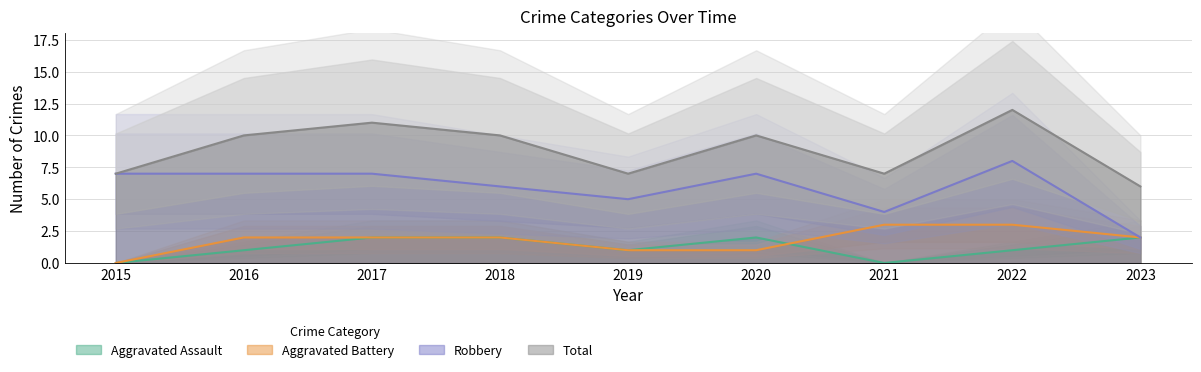

How many values in Aggravated Assault are above zero?

7